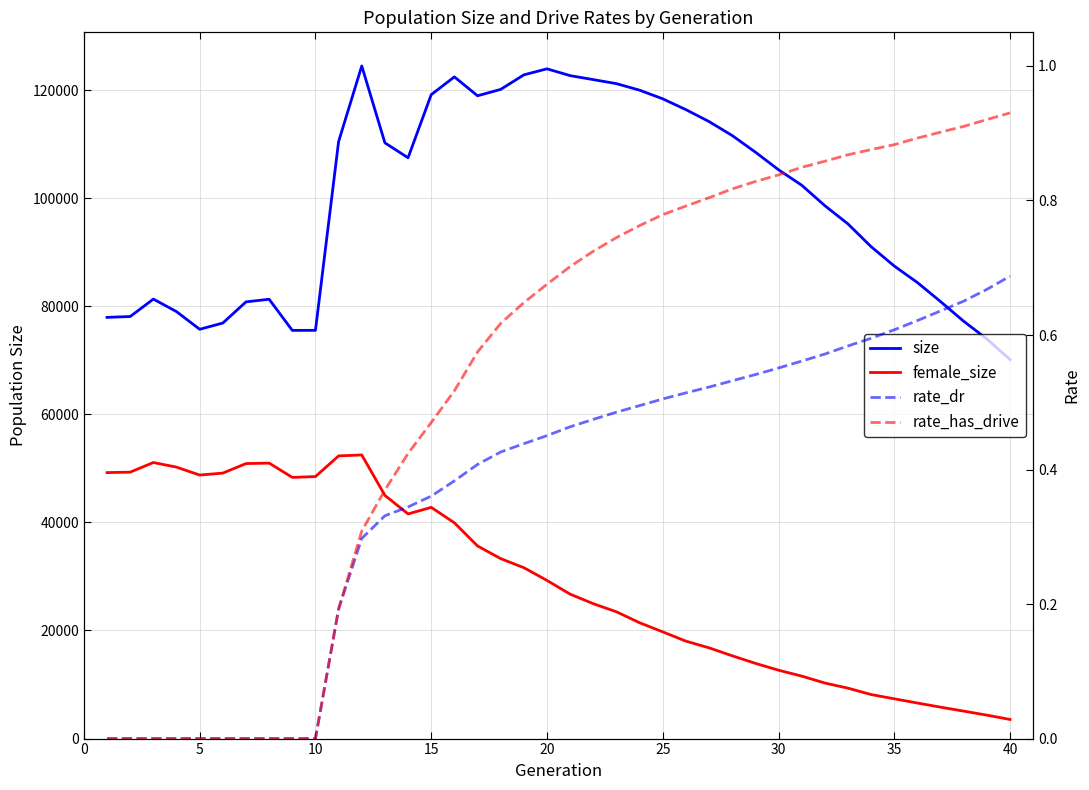

How many categories are shown in the chart?

40